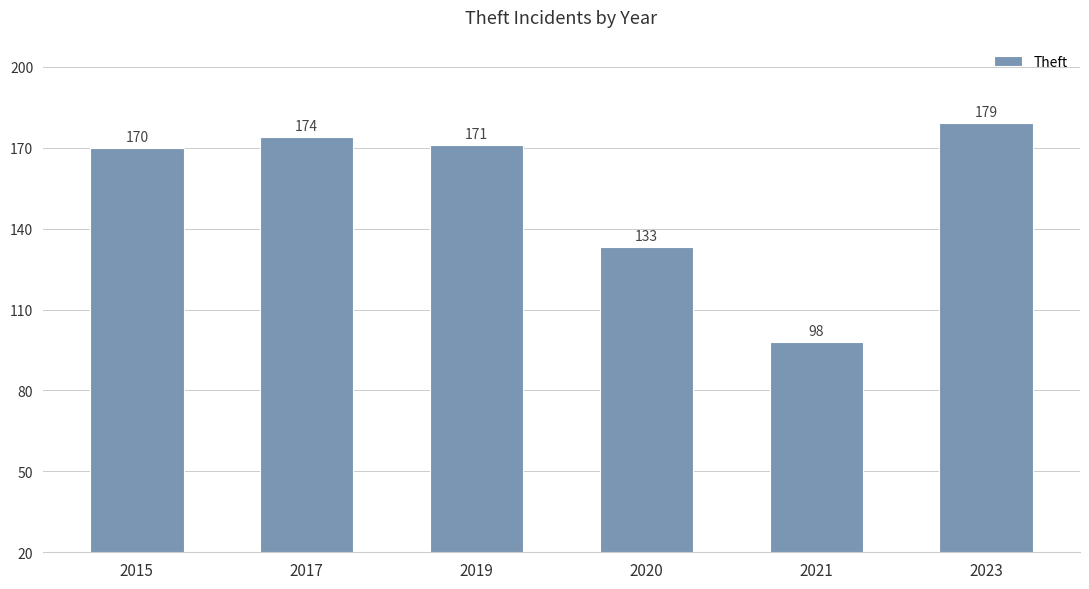

What is the sum of the values at 2015 and 2017?

344